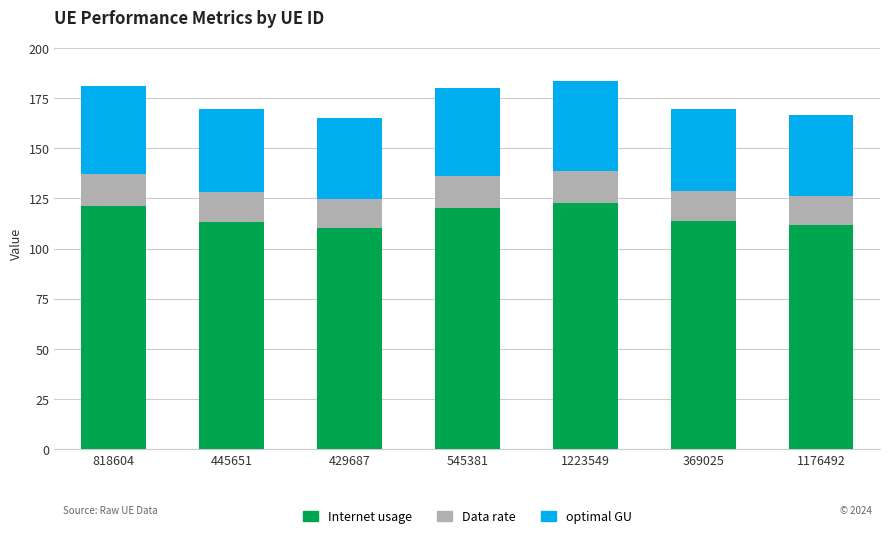

What is the highest value of the Internet usage series?

122.8